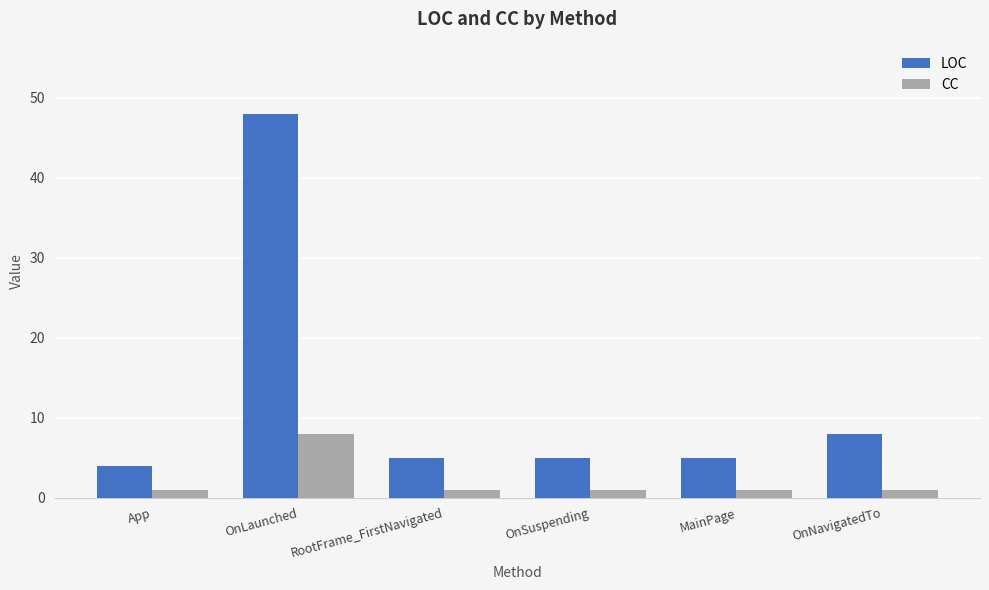

How many distinct data groups are displayed?

2